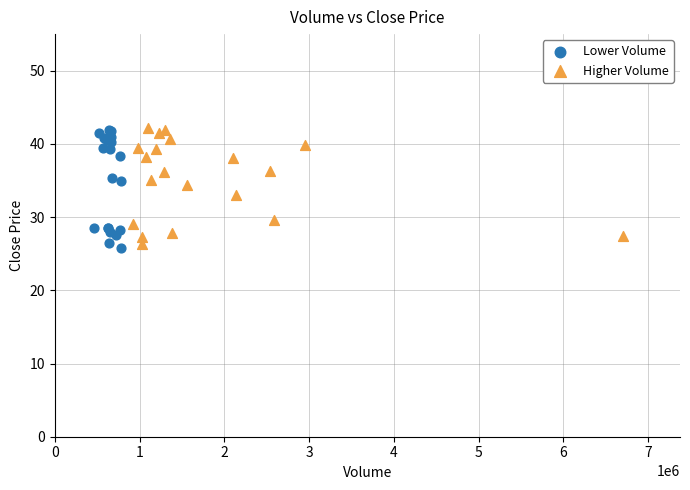

What are all the series names shown in the legend?

Lower Volume, Higher Volume